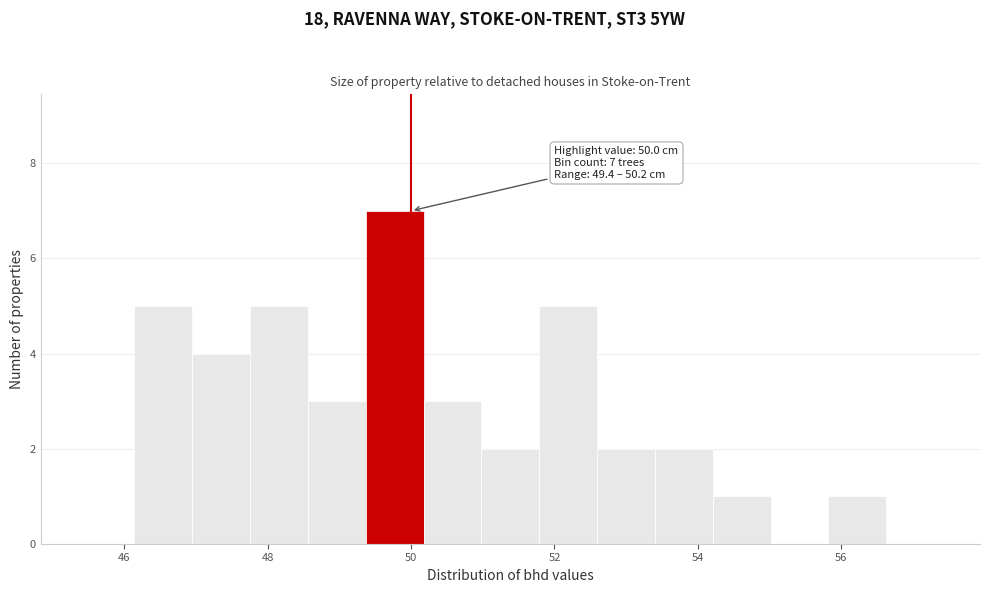

Over which range of the x-axis is the bar tallest?

49.4 to 50.2